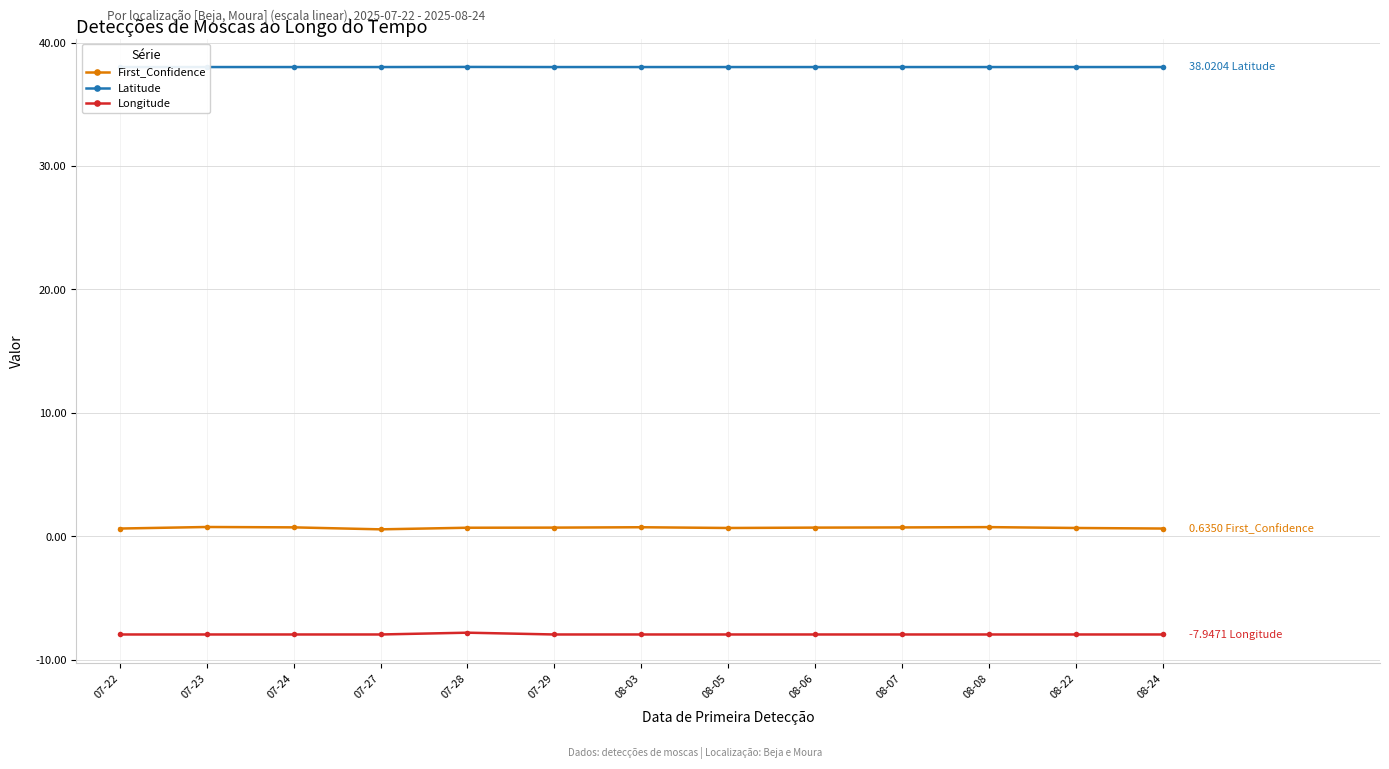

What is the average value of the Longitude series?

-7.9